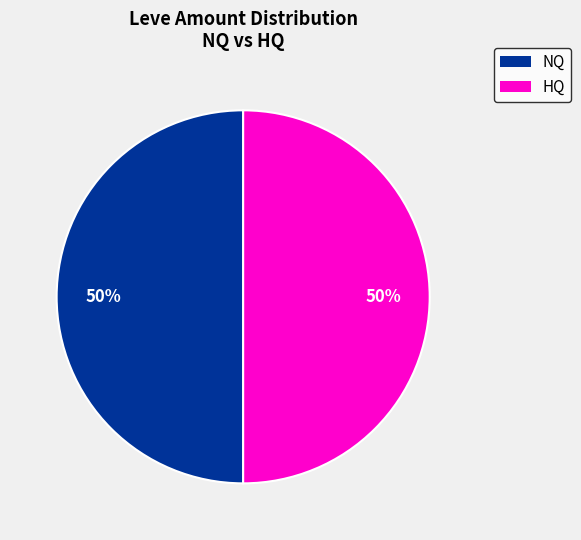

To the nearest percent, what is the average slice percentage?

50%